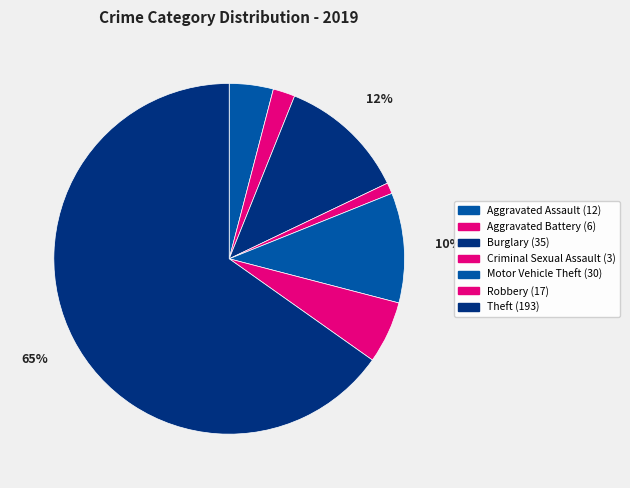

What is the majority slice?

Theft